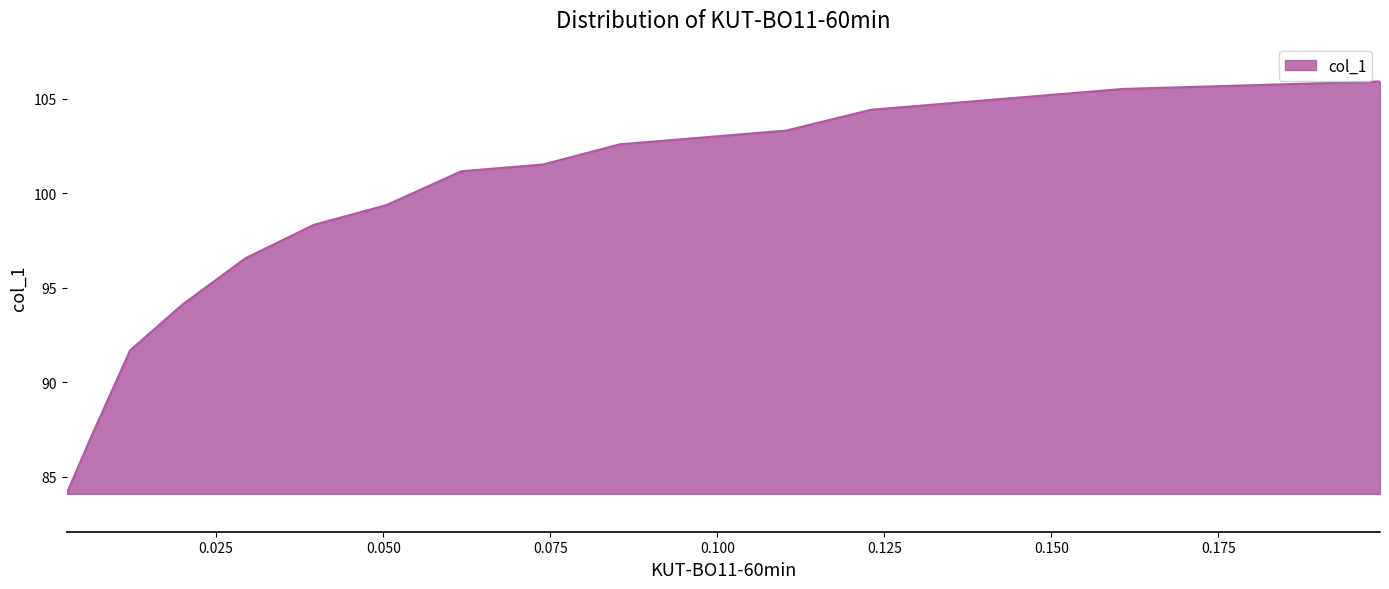

What is the difference between the values at 0.1607 and 0.1103?

2.2